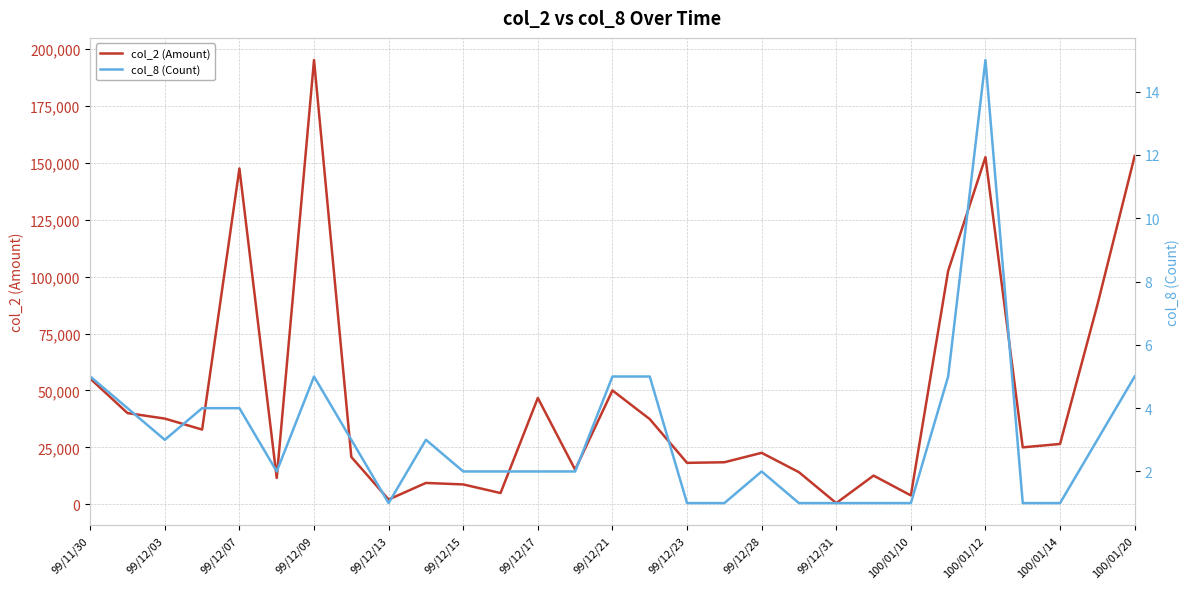

True or false: col_2 (Amount) and col_8 (Count) intersect in this chart.

False